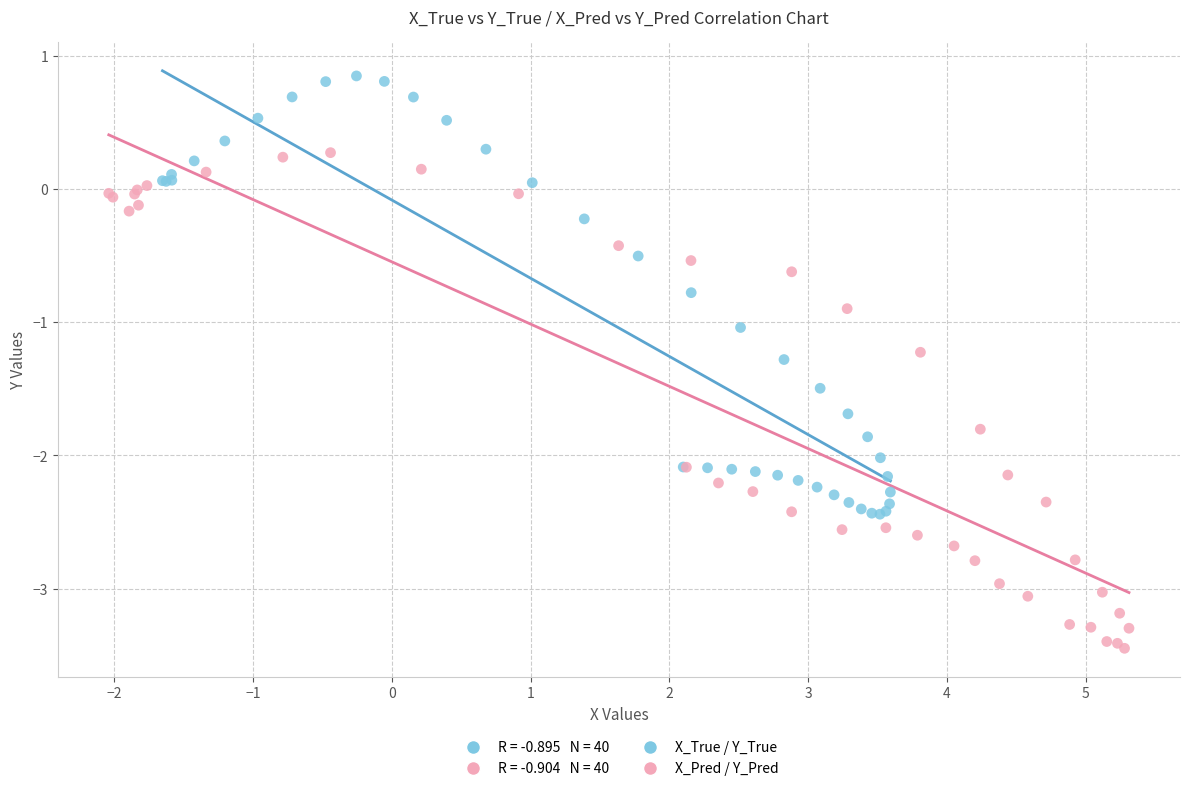

Which series contains the lowest Y value?

X_Pred / Y_Pred